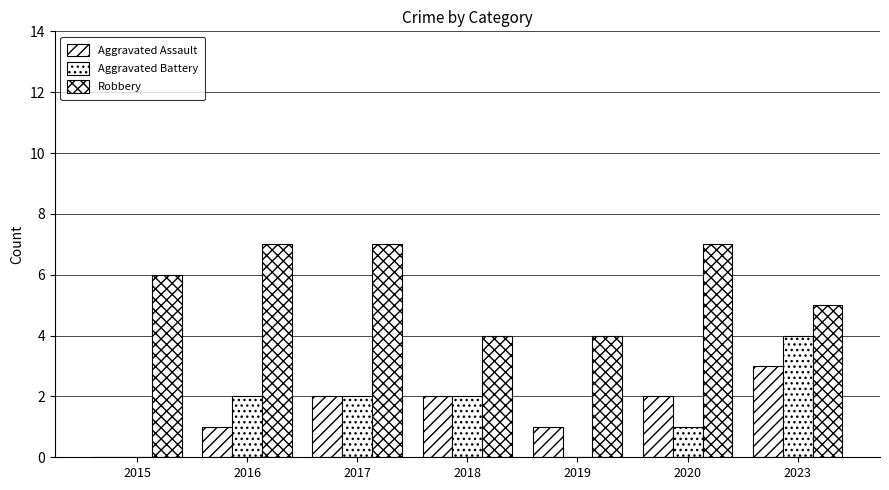

Is the value of Aggravated Assault at 2017 greater than the value of Robbery at 2016?

No